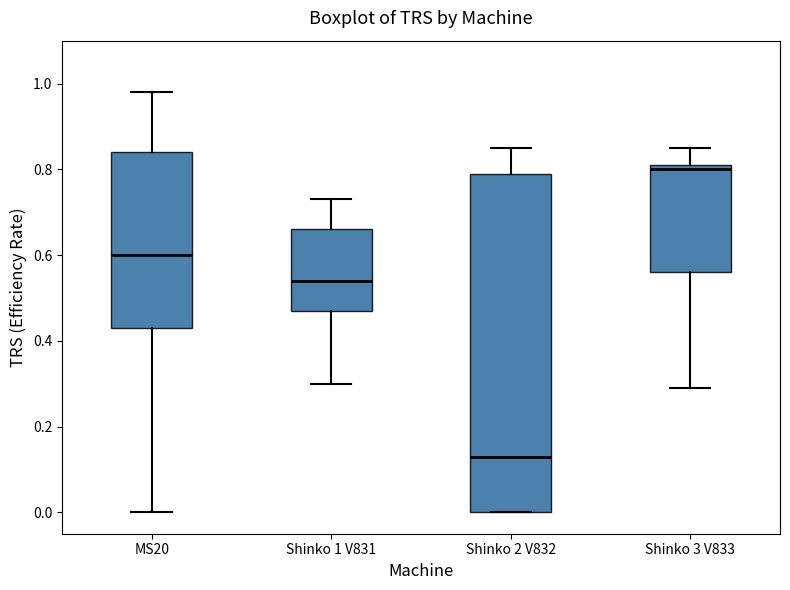

Reading left to right, read every box against the y-axis: the position of its median line, the range the box covers, and the ends of its whiskers. The values are not printed on the chart, so give them approximately, as read against the axis.

MS20: median 0.60, box 0.44 to 0.84, whiskers 0.00 to 0.98
Shinko 1 V831: median 0.54, box 0.48 to 0.66, whiskers 0.30 to 0.74
Shinko 2 V832: median 0.14, box 0.00 to 0.80, whiskers 0.00 to 0.86
Shinko 3 V833: median 0.80, box 0.56 to 0.82, whiskers 0.30 to 0.86